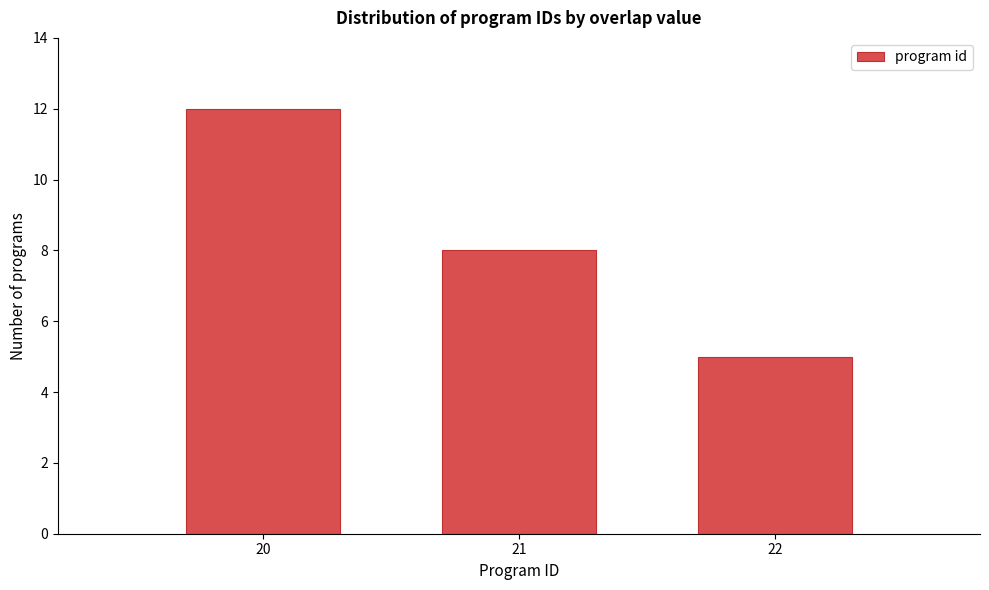

Reading right to left, what are all the values shown in this chart?

22=5	21=8	20=12